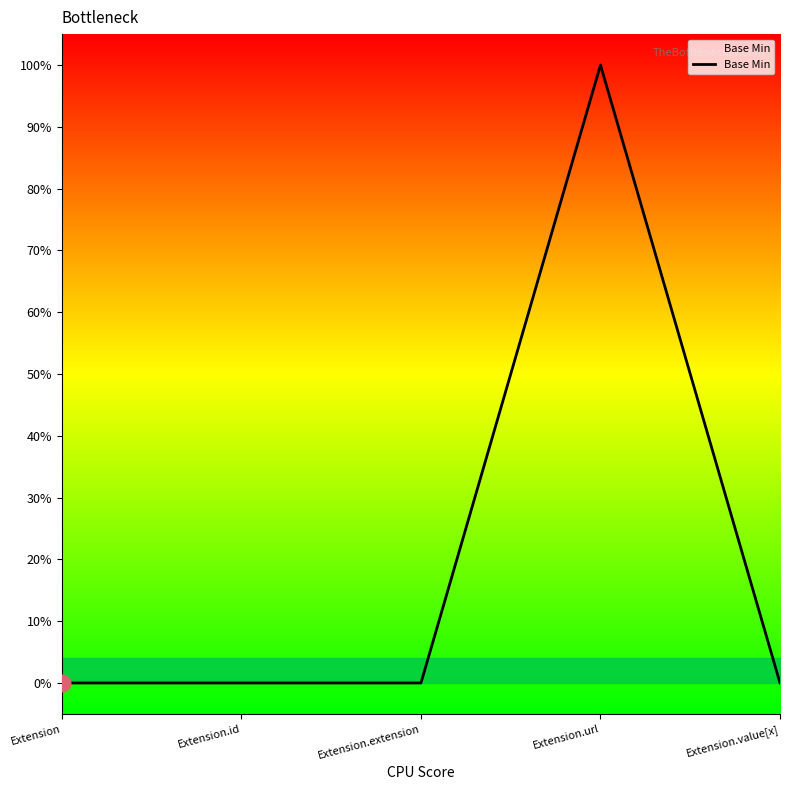

Reading right to left, list all the values displayed in this chart.

0	1	0	0	0